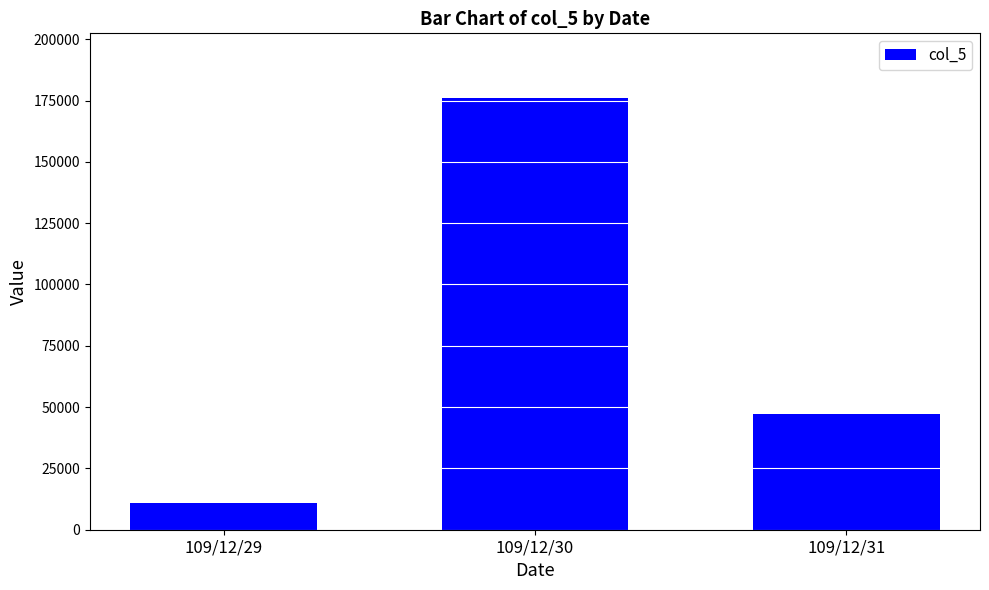

How many data points does each series have?

3